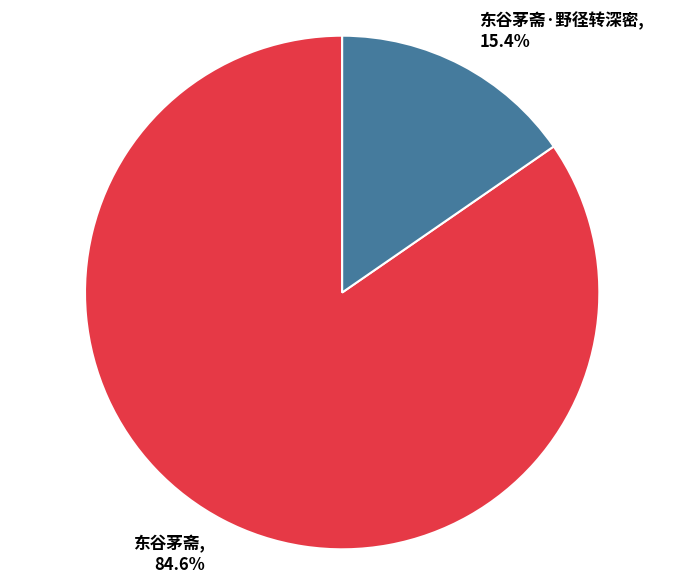

What is the largest slice in the pie chart?

东谷茅斋